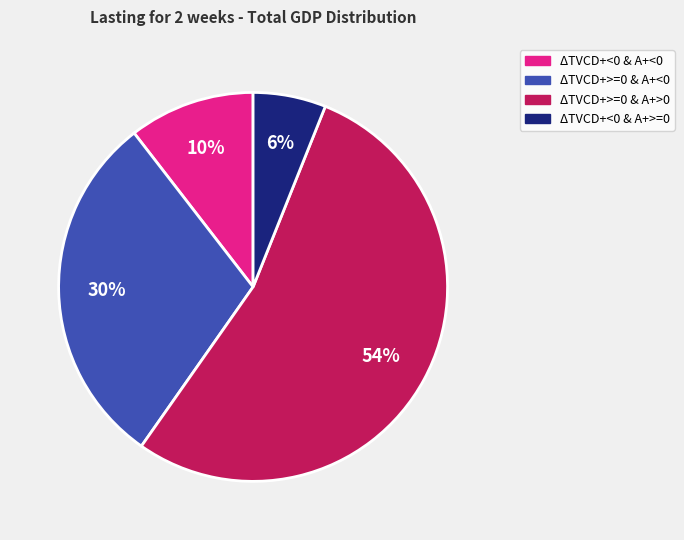

What percentage is the ΔTVCD+>=0 & A+<0 slice, to the nearest percent?

30%